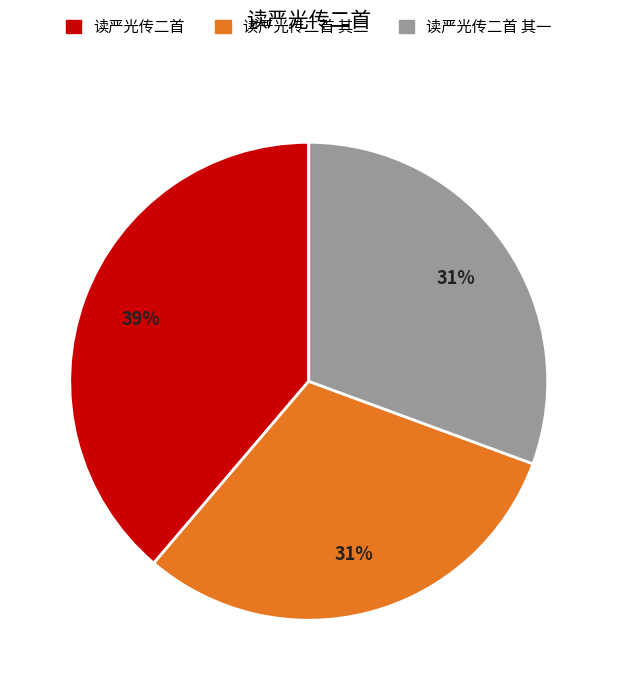

To the nearest percent, what is the difference between the largest and smallest slice percentages?

8%